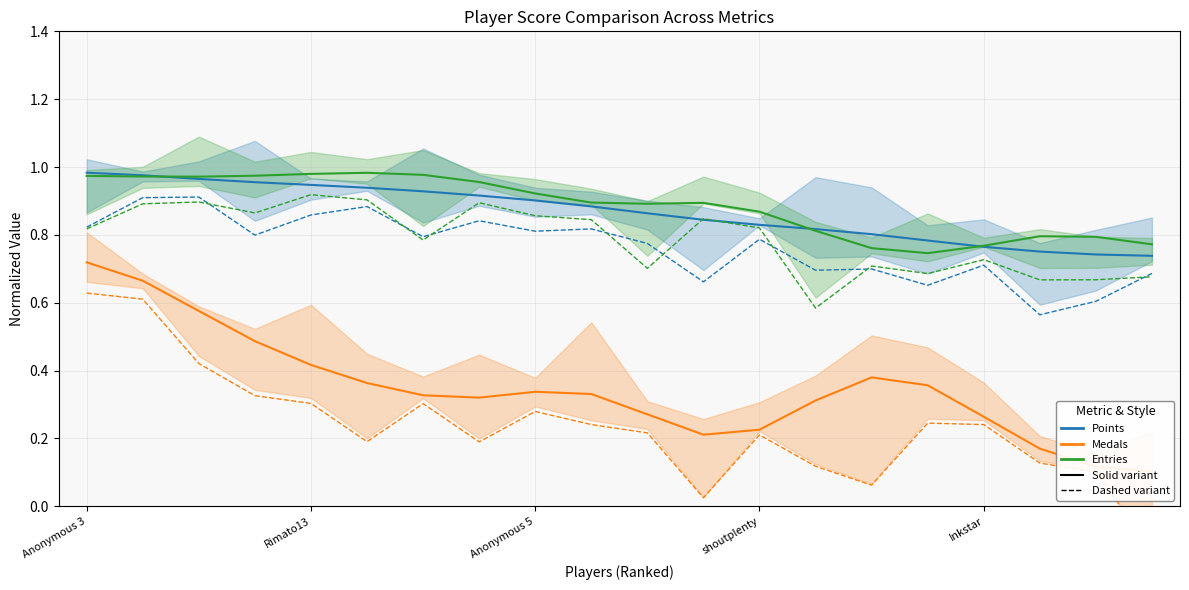

What is the average value of the Entries (dashed) series?

0.8